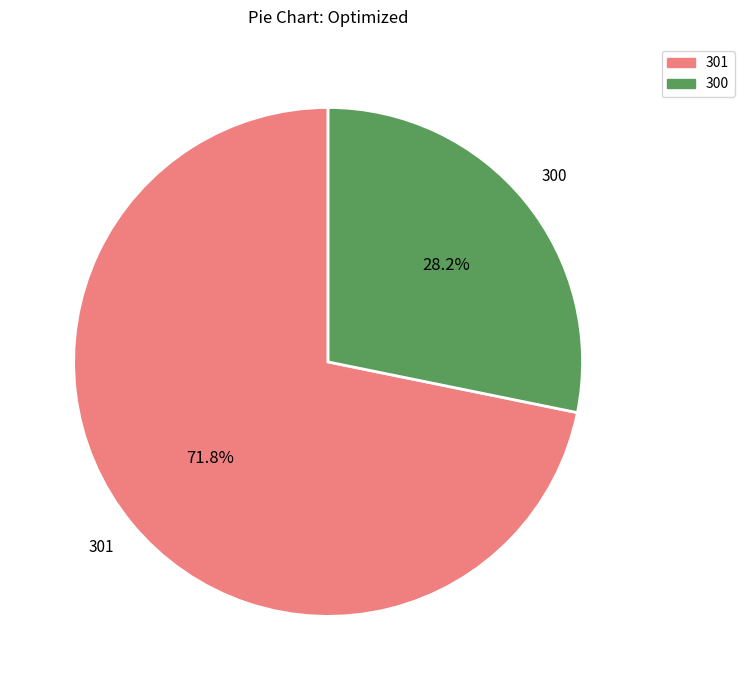

Does any single category account for the majority?

Yes